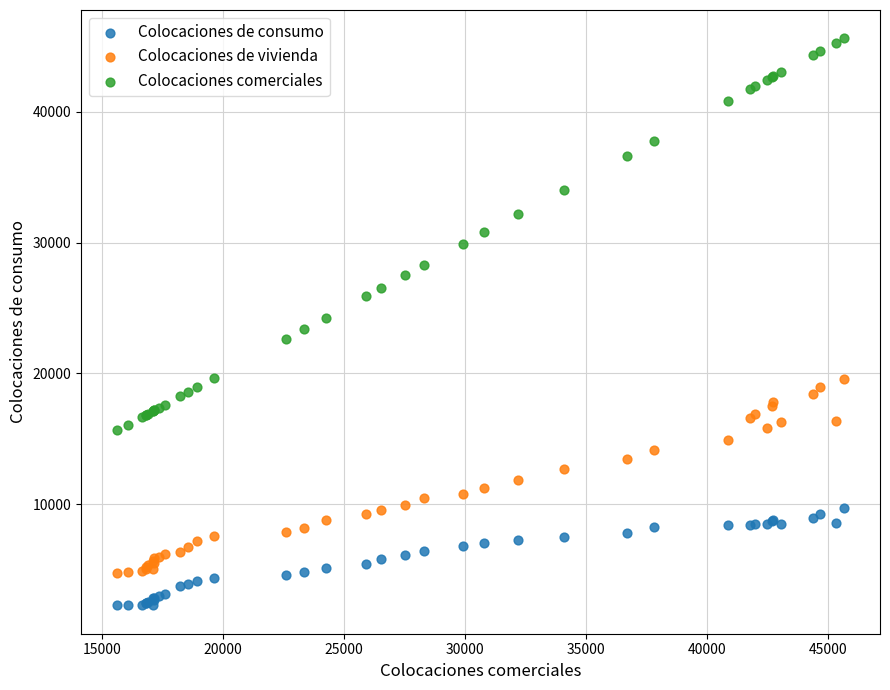

Which series reaches the minimum Y coordinate?

Colocaciones de consumo